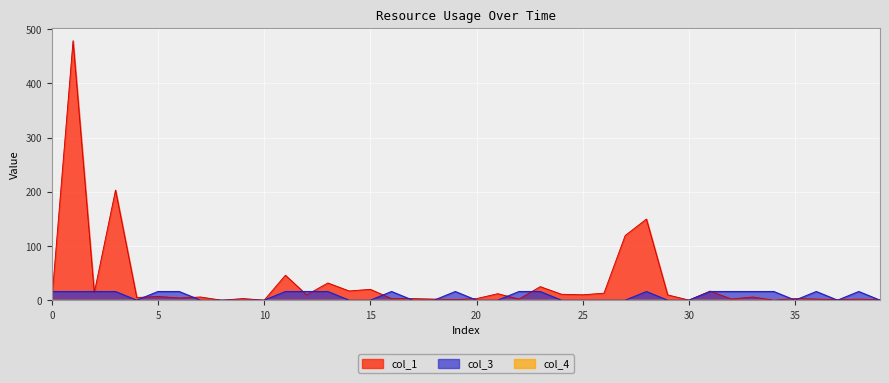

True or false: col_3 and col_1 cross at least once.

True